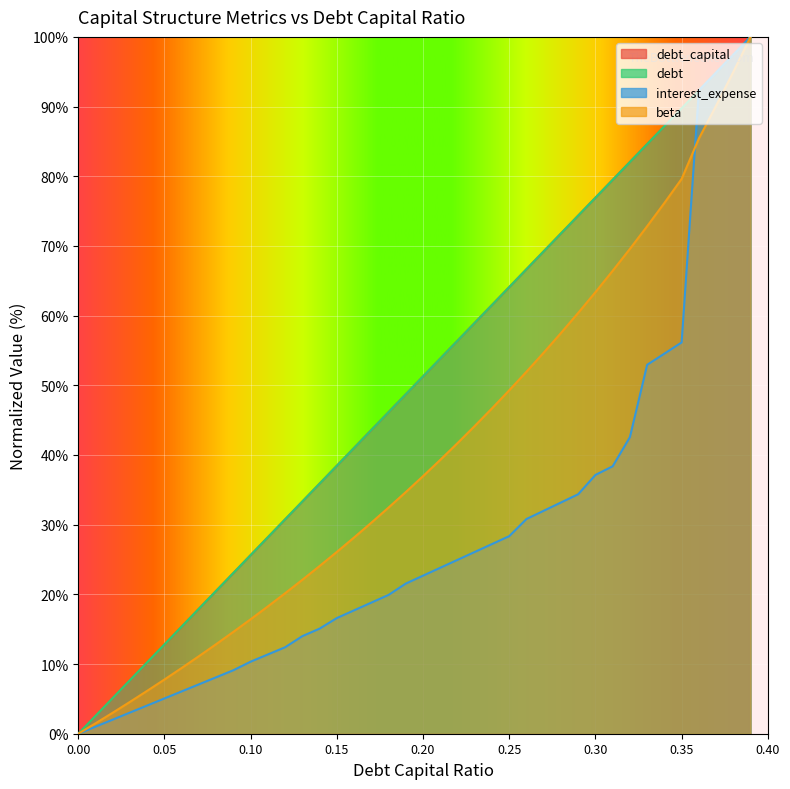

How many lines are shown in the chart?

4